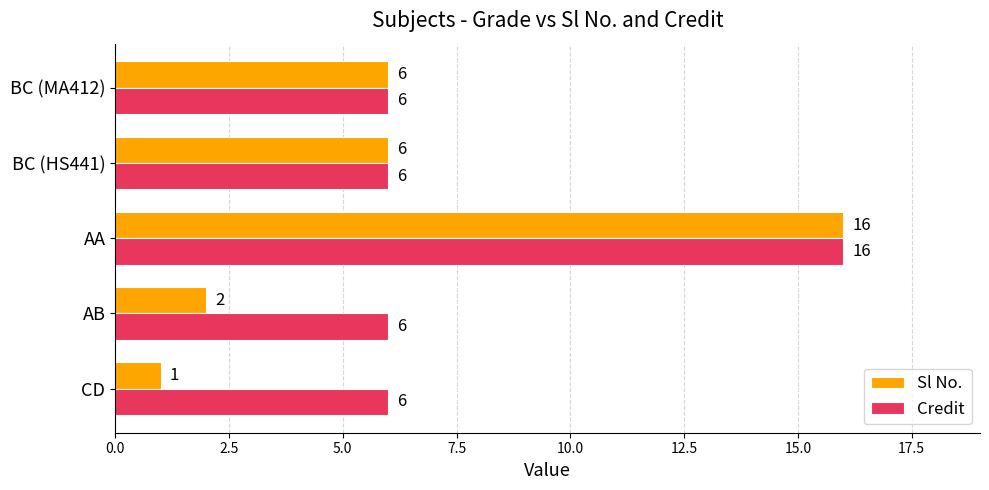

How many Credit values are between 6 and 7?

4